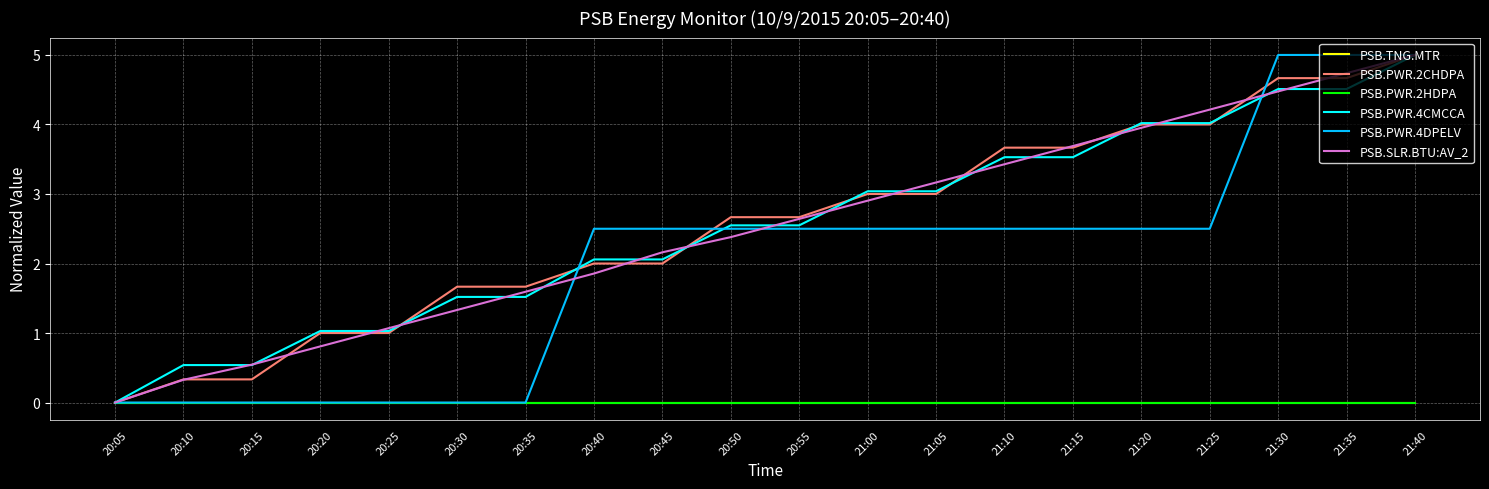

Does the chart have visible grid lines?

Yes